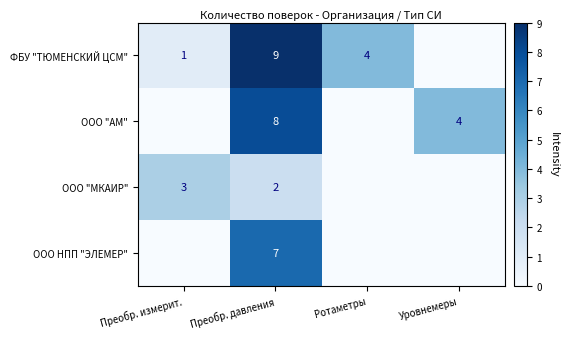

What is the difference between the highest and lowest values at Преобр. давления?

7